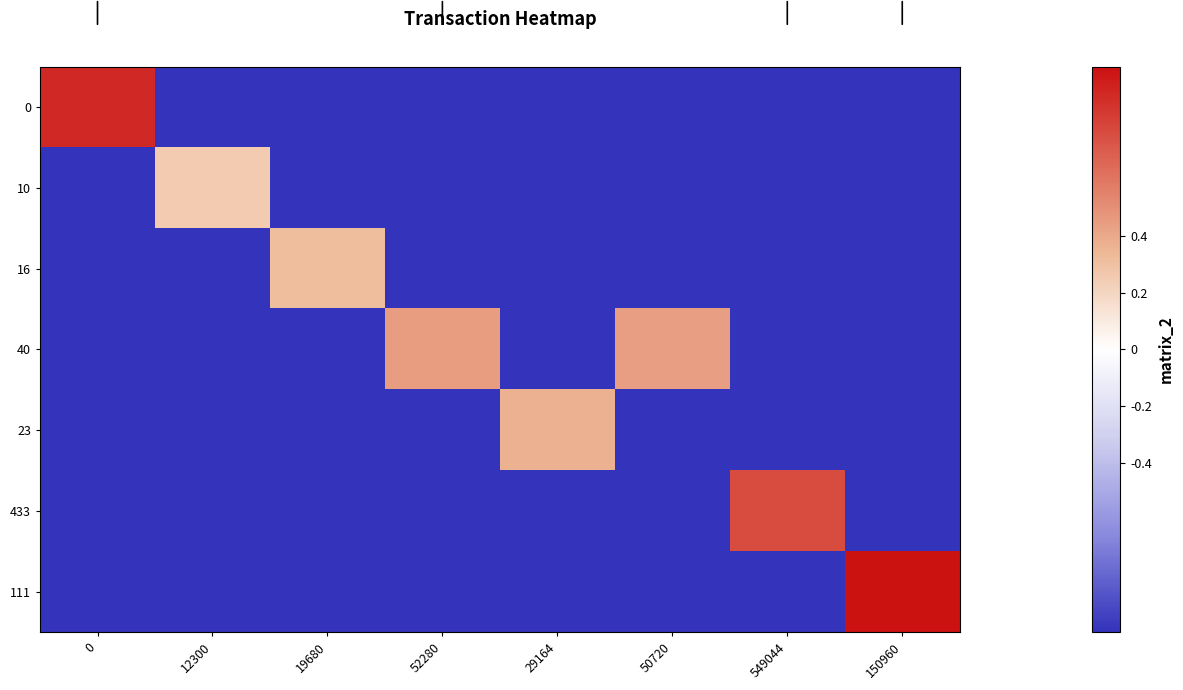

What is the minimum value shown in the chart?

-1.0